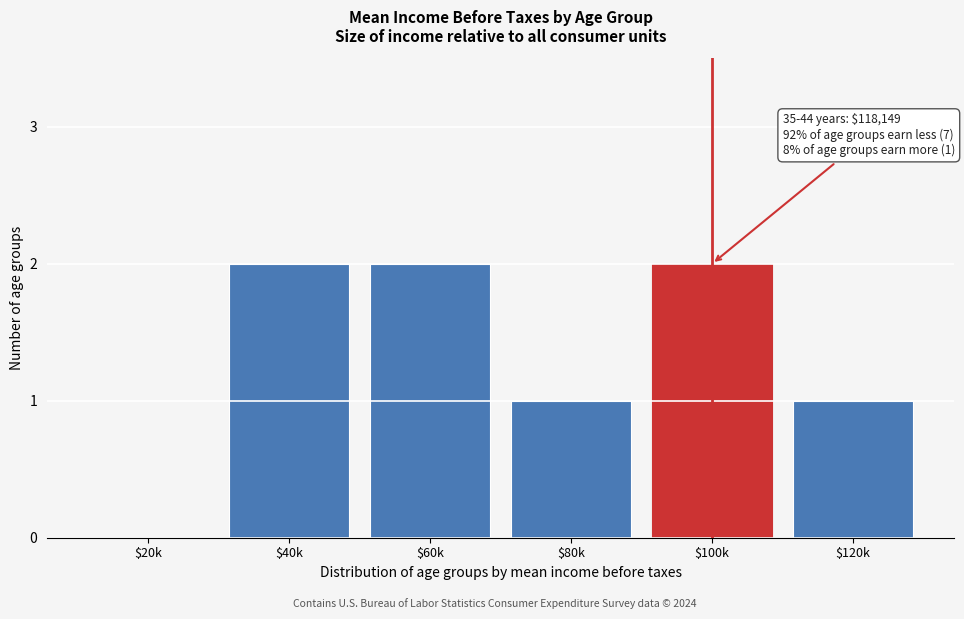

True or false: the data shows 3 at $40k.

False